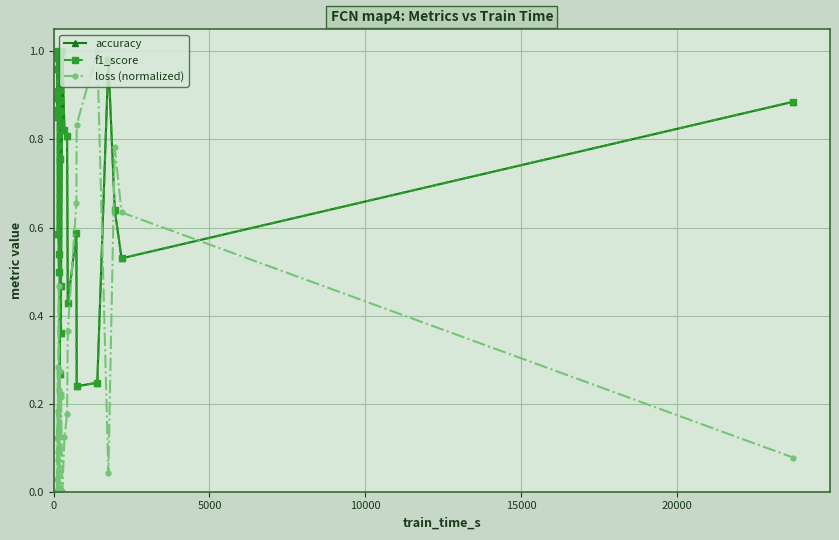

How many interior local valleys does the loss (normalized) series have?

7